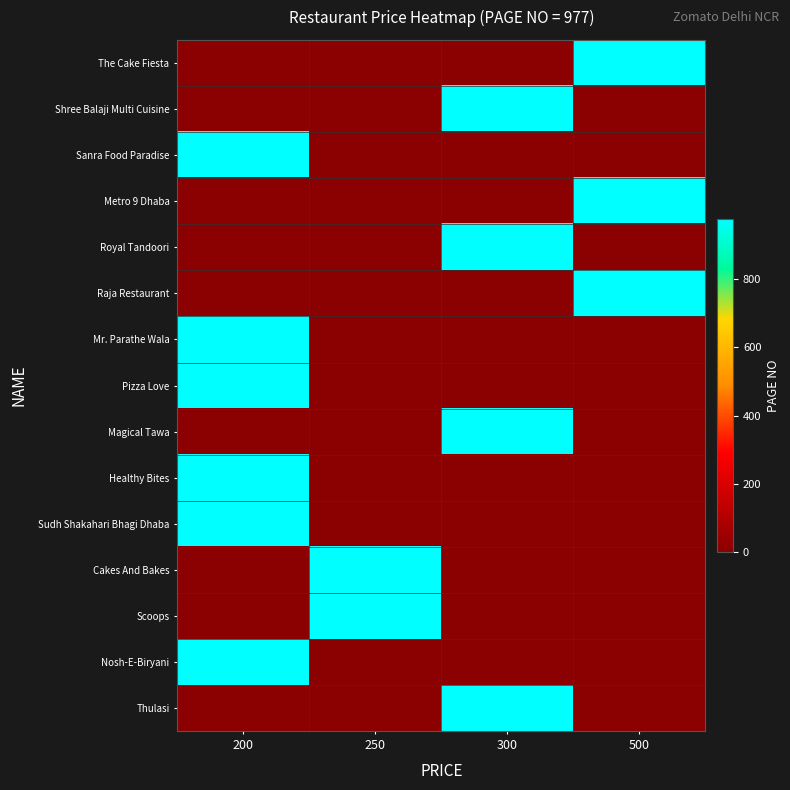

Reading left to right, what are all the values shown in this chart?

The Cake Fiesta: 200=0	250=0	300=0	500=977
Shree Balaji Multi Cuisine: 200=0	250=0	300=977	500=0
Sanra Food Paradise: 200=977	250=0	300=0	500=0
Metro 9 Dhaba: 200=0	250=0	300=0	500=977
Royal Tandoori: 200=0	250=0	300=977	500=0
Raja Restaurant: 200=0	250=0	300=0	500=977
Mr. Parathe Wala: 200=977	250=0	300=0	500=0
Pizza Love: 200=977	250=0	300=0	500=0
Magical Tawa: 200=0	250=0	300=977	500=0
Healthy Bites: 200=977	250=0	300=0	500=0
Sudh Shakahari Bhagi Dhaba: 200=977	250=0	300=0	500=0
Cakes And Bakes: 200=0	250=977	300=0	500=0
Scoops: 200=0	250=977	300=0	500=0
Nosh-E-Biryani: 200=977	250=0	300=0	500=0
Thulasi: 200=0	250=0	300=977	500=0